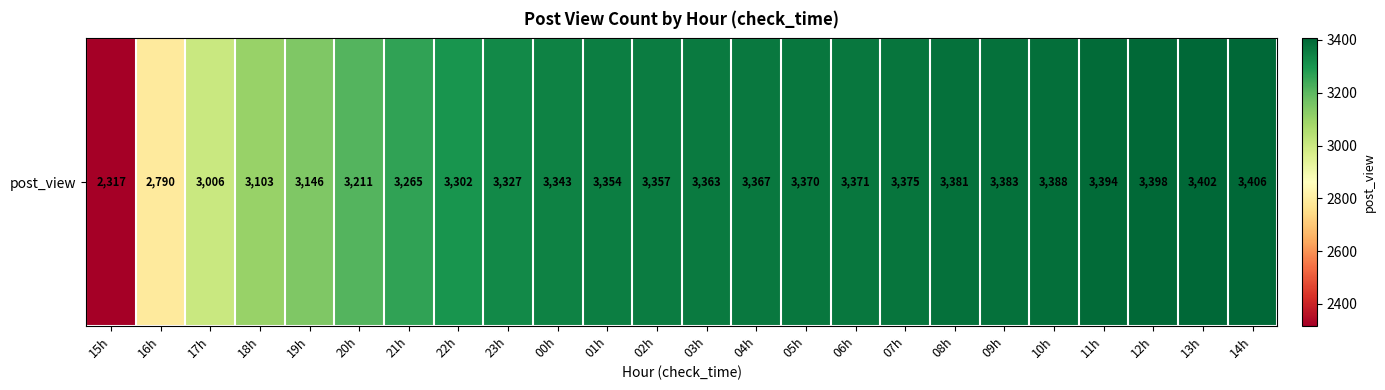

Read the value at 09h, to the nearest 50.

3400